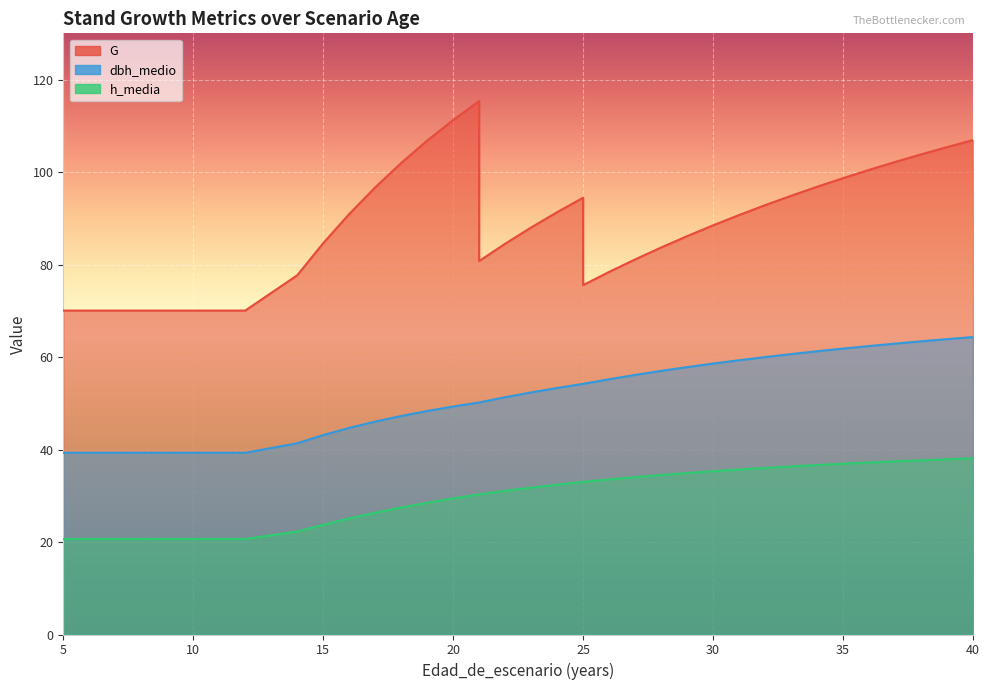

Reading right to left, list all the values displayed in this chart.

G: 40=106.9	39=105.4	38=103.8	37=102.2	36=100.5	35=98.7	34=96.8	33=94.9	32=92.8	31=90.7	30=88.5	29=86.1	28=83.7	27=81.1	26=78.4	25=75.6	25=94.5	24=91.3	23=88.0	22=84.5	21=80.8	21=115.4	20=111.2	19=106.8	18=102.0	17=96.7	16=90.9	15=84.6	14=77.7	12=70.0	11=70.0	10=70.0	9=70.0	8=70.0	7=70.0	6=70.0	5=70.0
dbh_medio: 40=64.3	39=63.9	38=63.4	37=62.9	36=62.4	35=61.8	34=61.2	33=60.6	32=60.0	31=59.3	30=58.6	29=57.8	28=57.0	27=56.1	26=55.2	25=54.2	25=54.2	24=53.3	23=52.4	22=51.3	21=50.2	21=50.2	20=49.3	19=48.3	18=47.2	17=46.0	16=44.7	15=43.1	14=41.4	12=39.3	11=39.3	10=39.3	9=39.3	8=39.3	7=39.3	6=39.3	5=39.3
h_media: 40=38.1	39=37.9	38=37.7	37=37.4	36=37.2	35=36.9	34=36.6	33=36.4	32=36.0	31=35.7	30=35.3	29=34.9	28=34.5	27=34.0	26=33.5	25=33.0	25=33.0	24=32.4	23=31.8	22=31.1	21=30.3	21=30.3	20=29.4	19=28.5	18=27.5	17=26.3	16=25.1	15=23.7	14=22.3	12=20.6	11=20.6	10=20.6	9=20.6	8=20.6	7=20.6	6=20.6	5=20.6